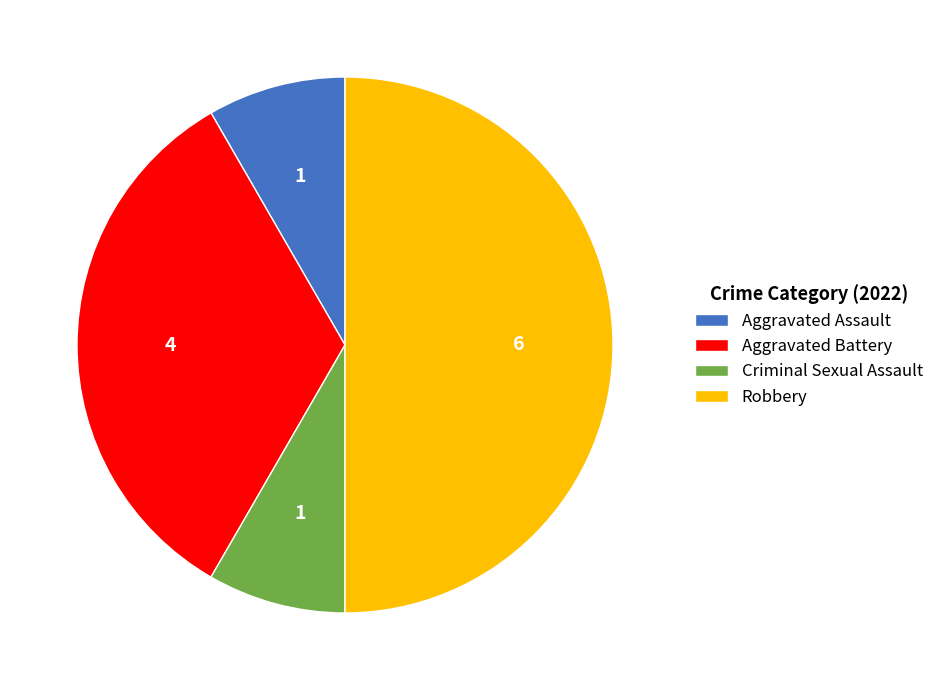

Which category has the biggest portion of the pie?

Robbery